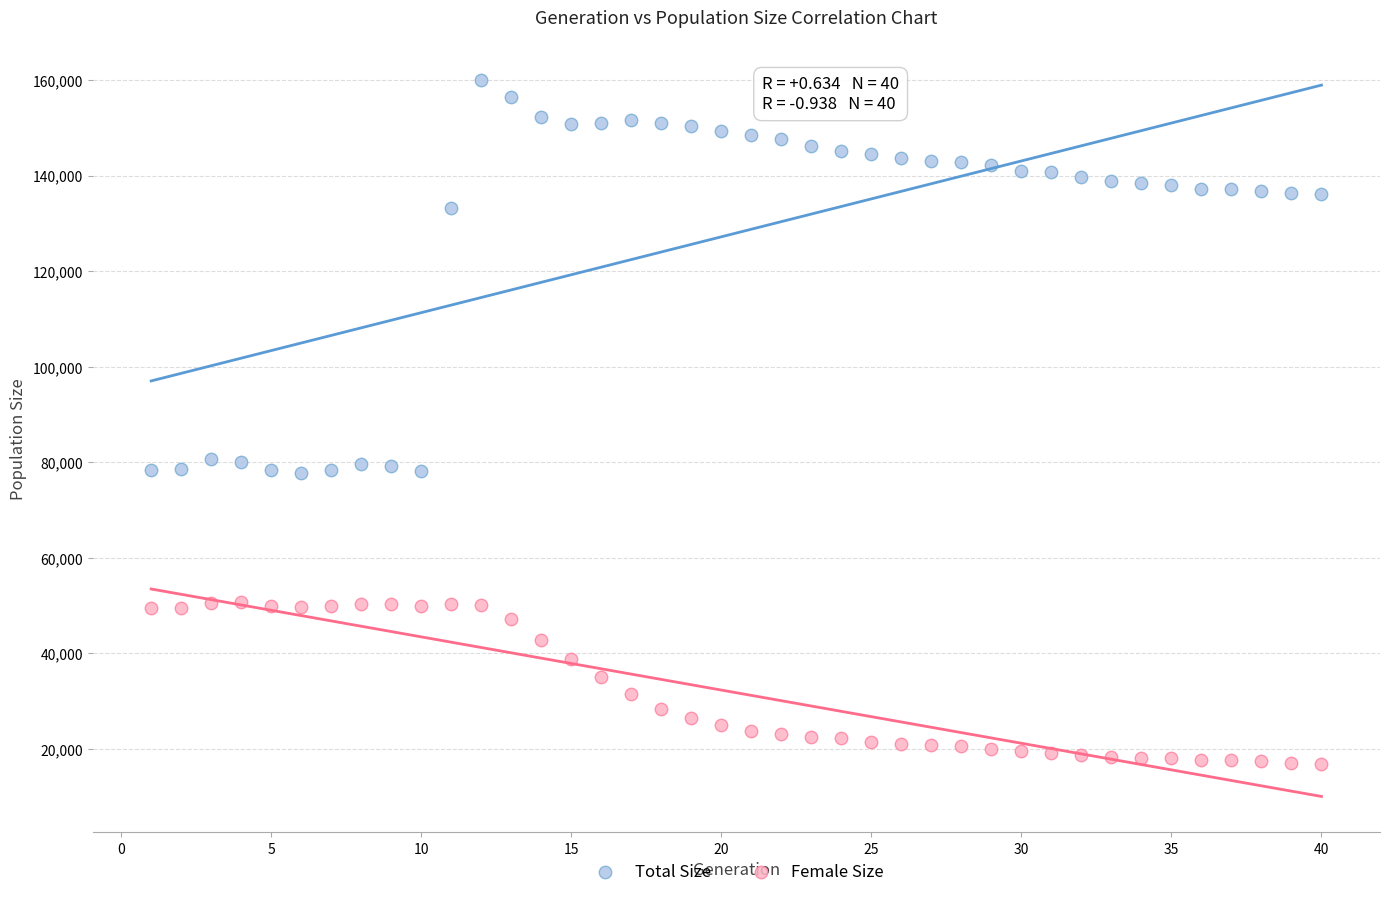

Which series reaches the maximum Y coordinate?

Total Size